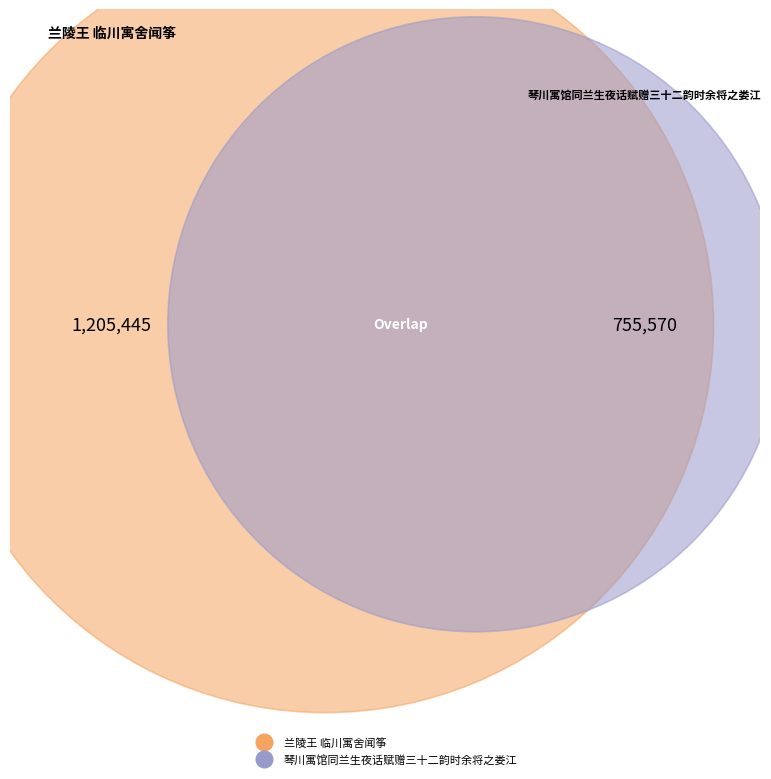

What is the change in value from 兰陵王 临川寓舍闻筝 to 琴川寓馆同兰生夜话赋赠三十二韵时余将之娄江?

-449875